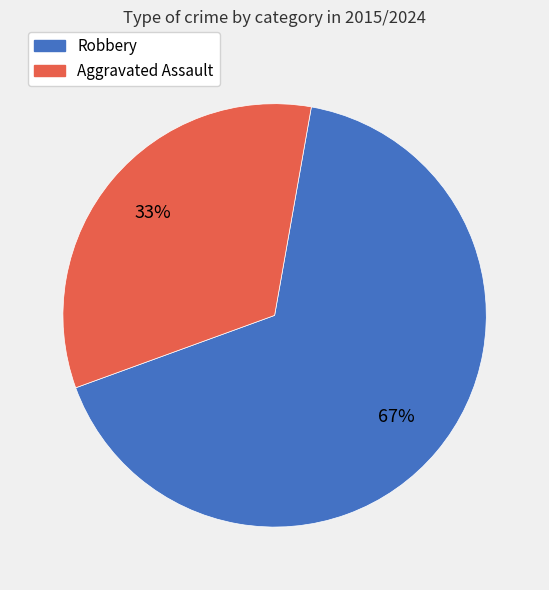

Is there a majority slice in this chart?

Yes